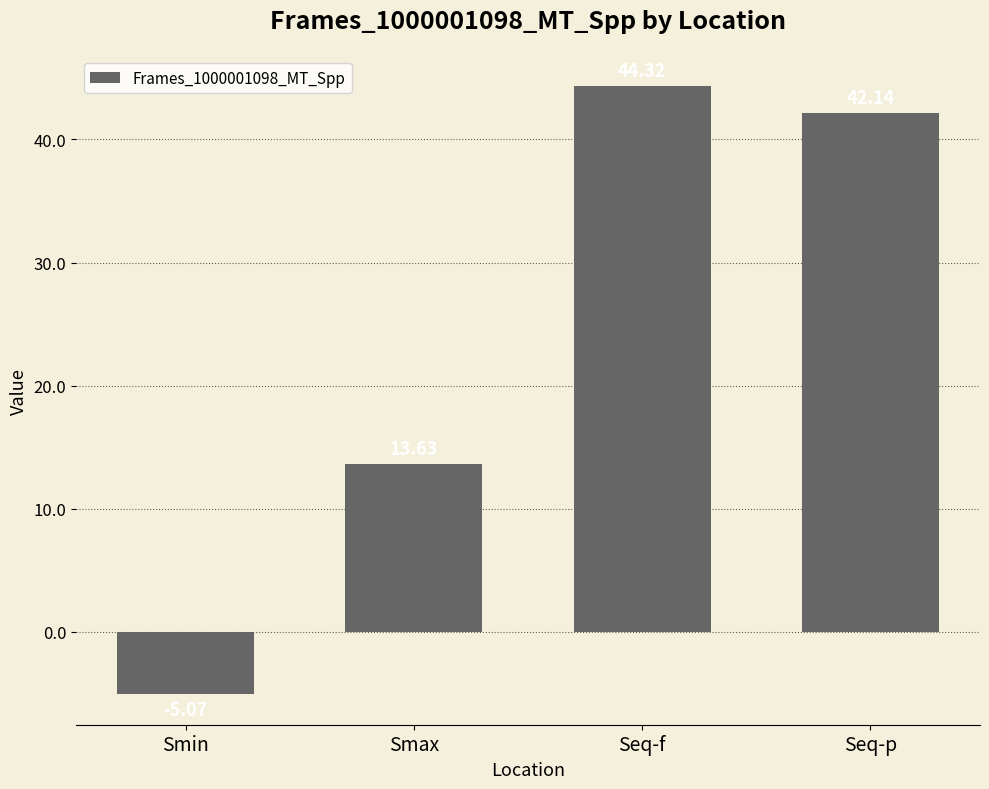

Count the number of categories in the chart.

4